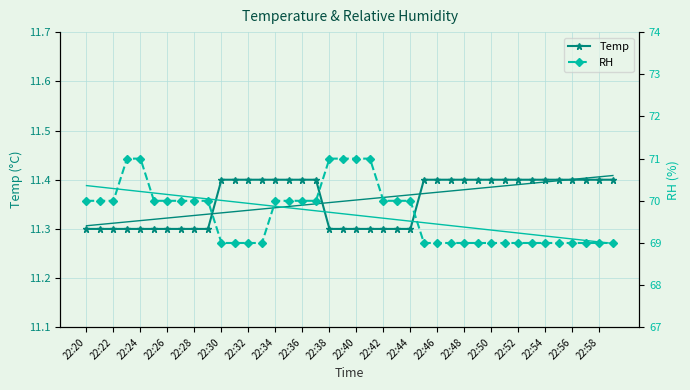

Which series has the largest range (max minus min)?

RH